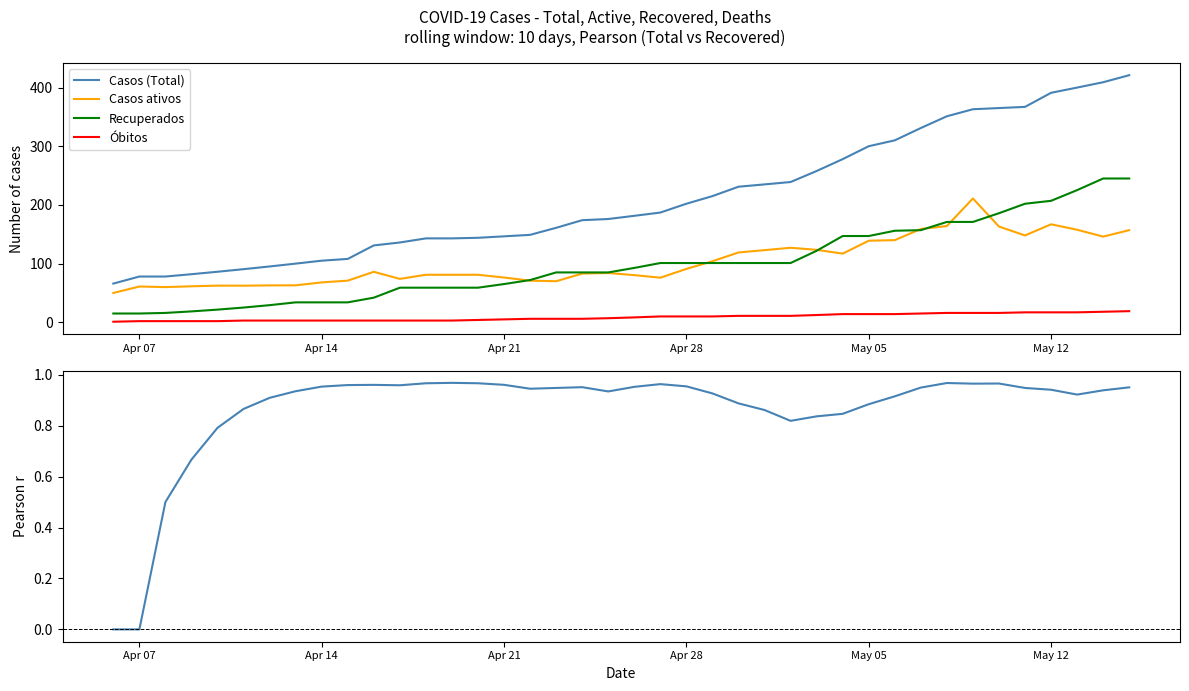

Reading left to right, transcribe all the data shown in this chart.

Casos (Total): 66.0	78.0	78.0	82.0	86.2	90.5	95.2	100.0	105.0	108.0	131.0	136.0	143.0	143.0	144.0	146.5	149.0	161.0	174.0	176.0	181.4	187.0	202.0	215.0	231.0	235.0	239.0	257.8	278.0	300.0	310.0	331.0	351.0	363.0	365.0	367.0	391.0	399.9	409.0	421.0
Casos ativos: 50.0	61.0	60.0	61.4	62.5	62.4	62.9	63.0	68.0	71.0	86.0	74.0	81.0	81.0	81.0	76.3	71.0	70.0	83.0	84.0	80.4	76.0	91.0	104.0	119.0	123.0	127.0	123.5	117.0	139.0	140.0	159.0	164.0	211.0	163.1	148.0	167.0	157.7	146.0	157.0
Recuperados: 15.0	15.0	16.0	18.6	21.6	25.1	29.2	34.0	34.0	34.0	42.0	59.0	59.0	59.0	59.0	65.2	72.0	85.0	85.0	85.0	92.7	101.0	101.0	101.0	101.0	101.0	101.0	121.8	147.0	147.0	156.0	157.0	171.0	171.0	185.8	202.0	207.0	225.2	245.0	245.0
Óbitos: 1.0	2.0	2.0	2.0	2.0	3.0	3.0	3.0	3.0	3.0	3.0	3.0	3.0	3.0	4.0	5.0	6.0	6.0	6.0	7.0	8.4	10.0	10.0	10.0	11.0	11.0	11.0	12.4	14.0	14.0	14.0	15.0	16.0	16.0	16.0	17.0	17.0	17.0	18.0	19.0
Pearson r (Total vs Recovered): 0.0	0.0	0.5	0.7	0.8	0.9	0.9	0.9	1.0	1.0	1.0	1.0	1.0	1.0	1.0	1.0	0.9	0.9	1.0	0.9	1.0	1.0	1.0	0.9	0.9	0.9	0.8	0.8	0.8	0.9	0.9	0.9	1.0	1.0	1.0	0.9	0.9	0.9	0.9	1.0